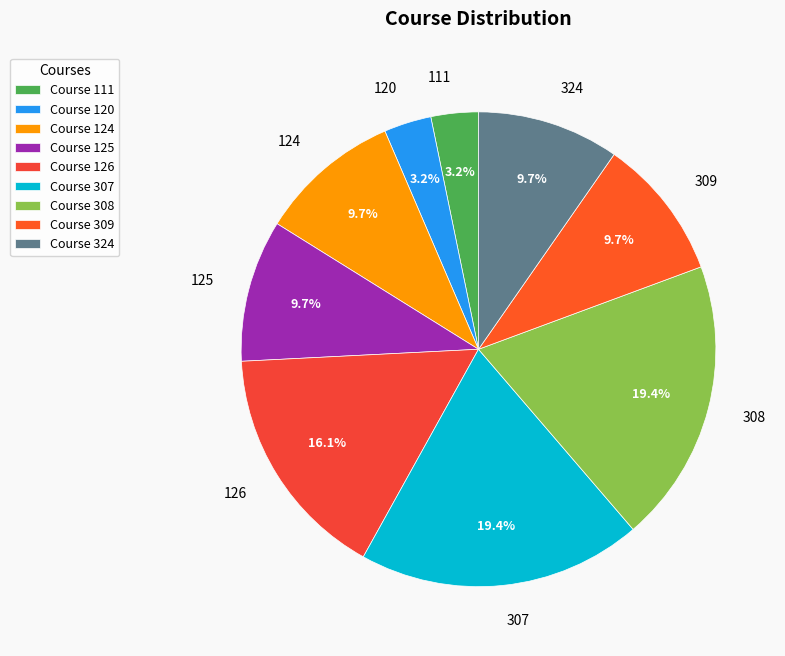

Combined, do 307 and 324 account for over 50%?

No